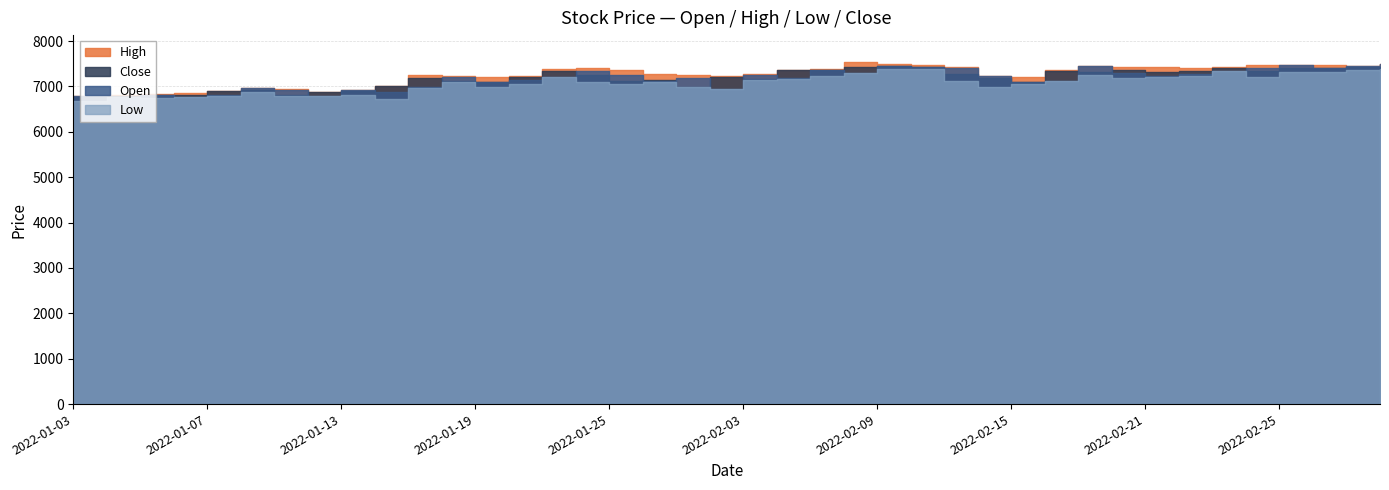

What is the sum of all Low values?

282980